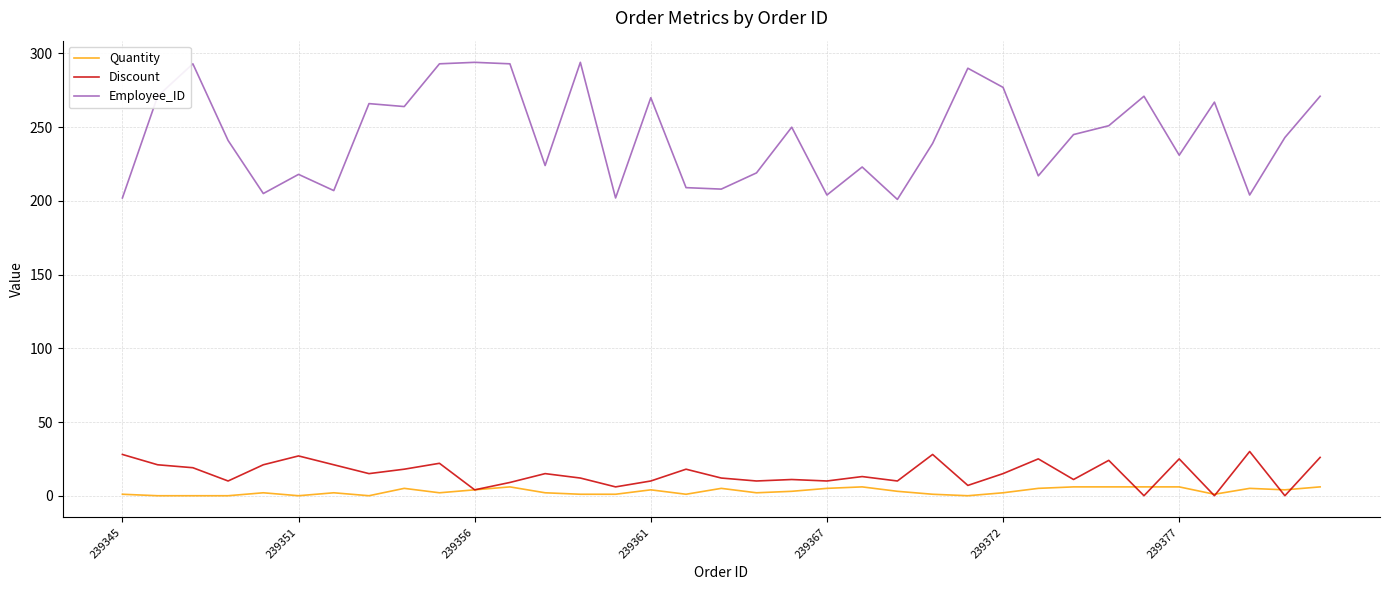

Does the chart have visible grid lines?

Yes